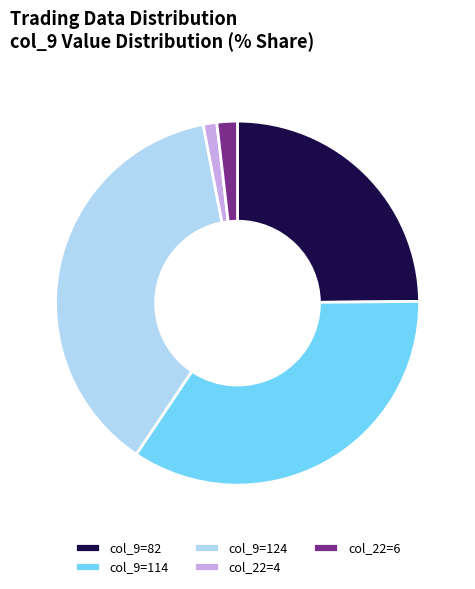

Rank the categories by value from highest to lowest.

col_9=124, col_9=114, col_9=82, col_22=6, col_22=4